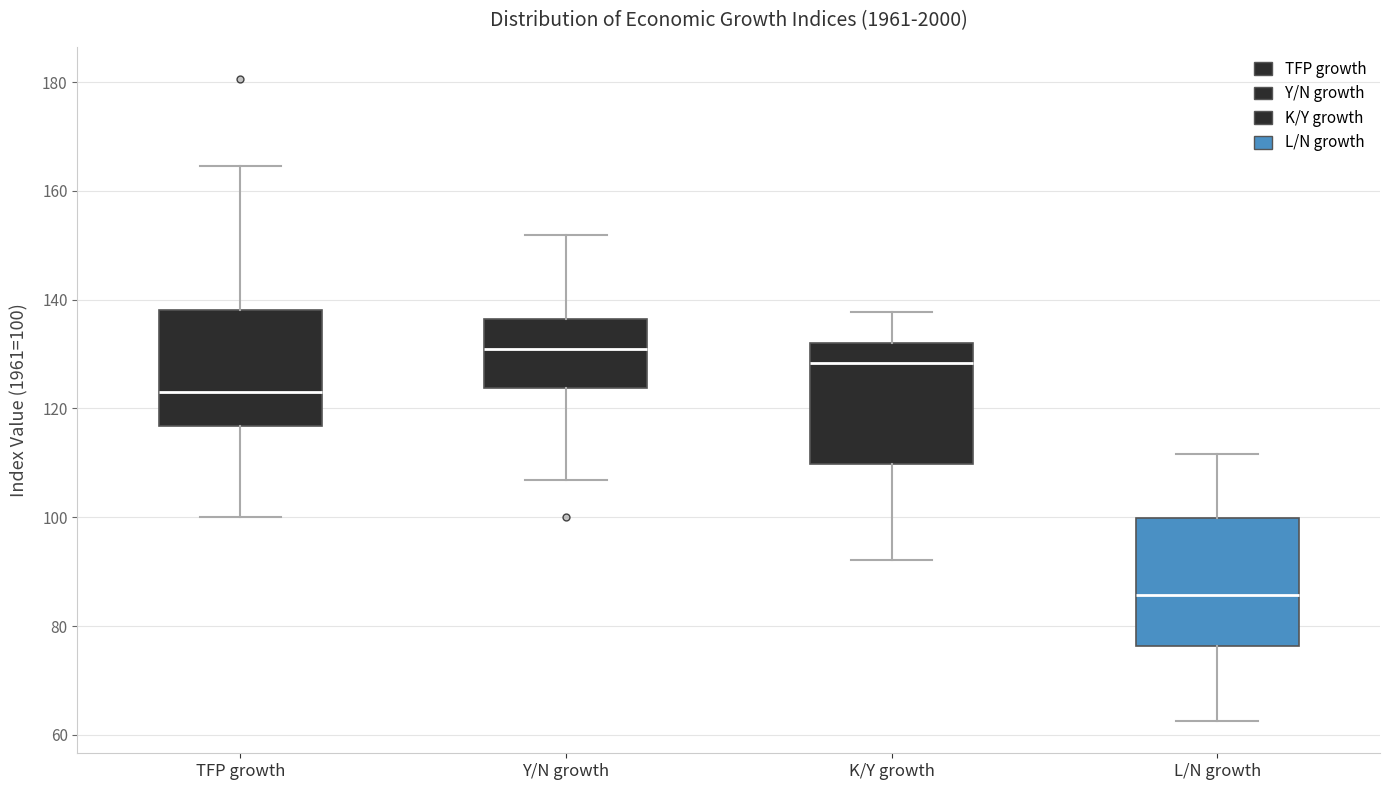

Where does the upper whisker of the box for Y/N growth end on the y-axis? The values are not printed on the chart, so give them approximately, as read against the axis.

152